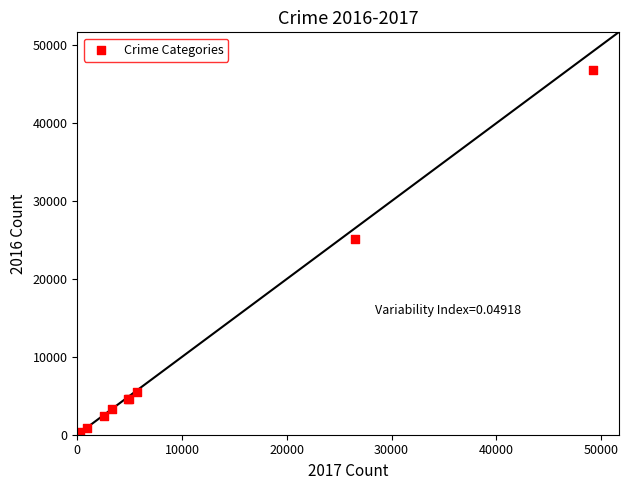

What Y value in the scatter plot is closest to 23552?

25074